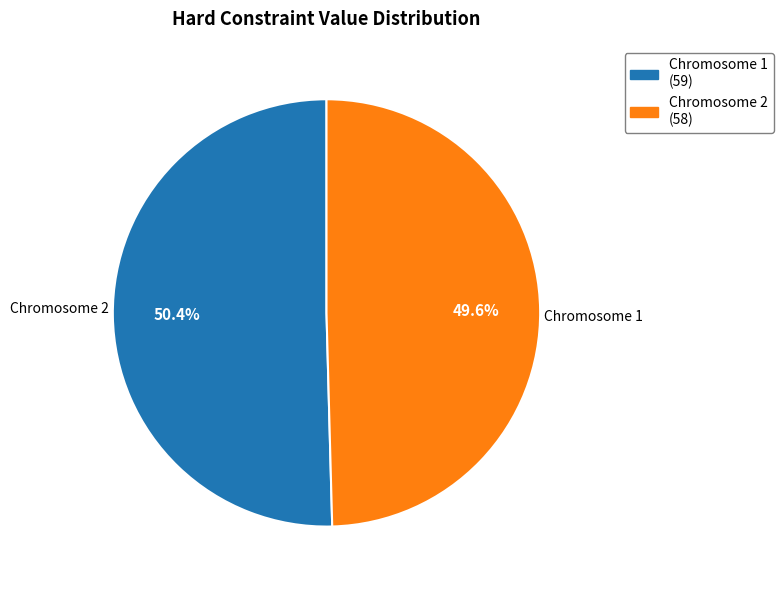

What is the ratio of the value at Chromosome 1 to the value at Chromosome 2?

1.0